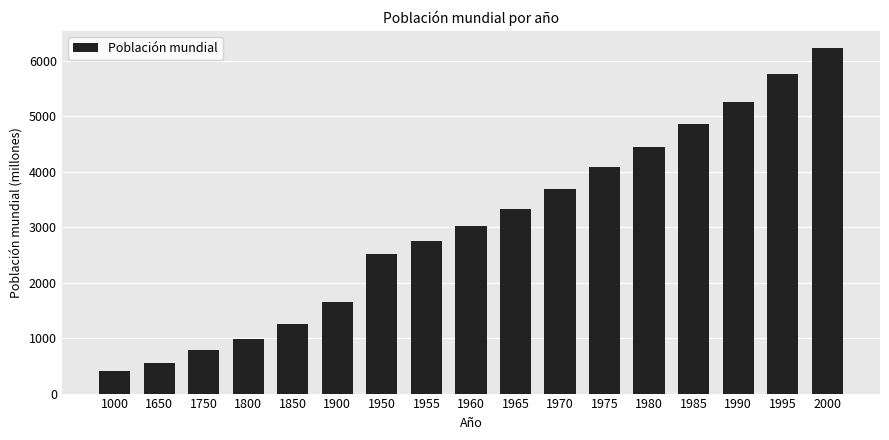

Reading right to left, extract all data points from this chart.

2000=6228	1995=5759	1990=5259	1985=4854	1980=4446	1975=4077	1970=3697	1965=3335	1960=3018	1955=2751	1950=2516	1900=1650	1850=1262	1800=981	1750=791	1650=545	1000=410